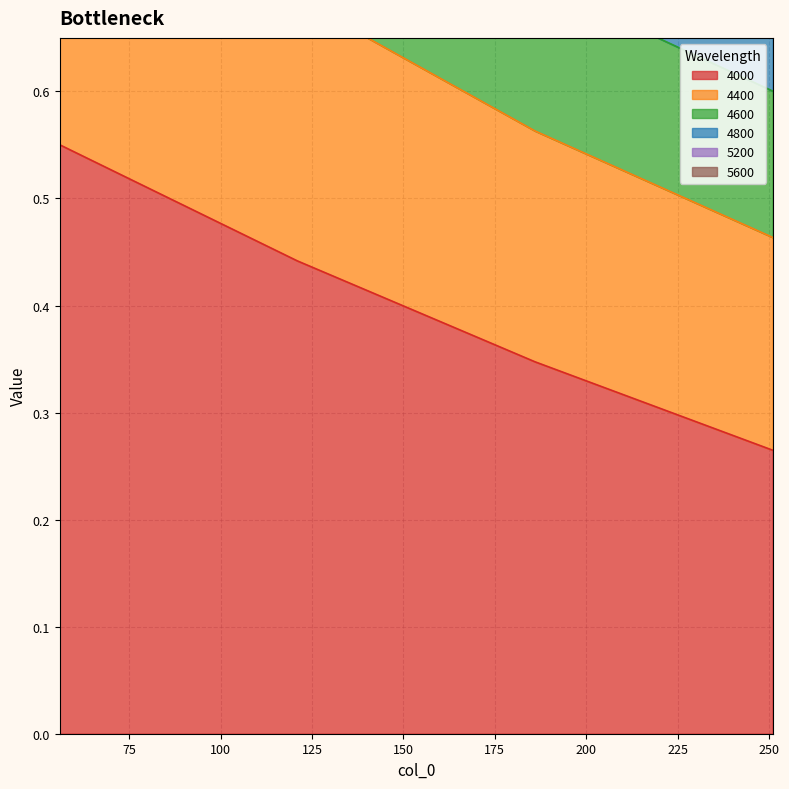

List the labels in order of 4600 value, largest first.

56, 121, 186, 251